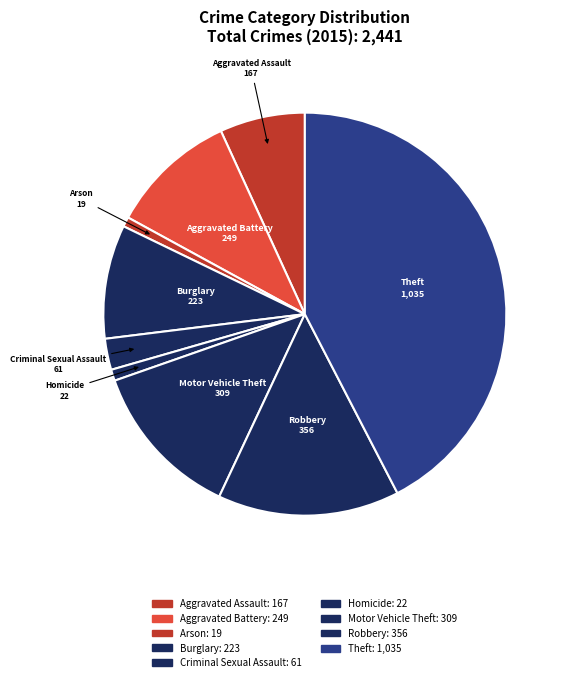

Between Robbery and Burglary, which is larger?

Robbery